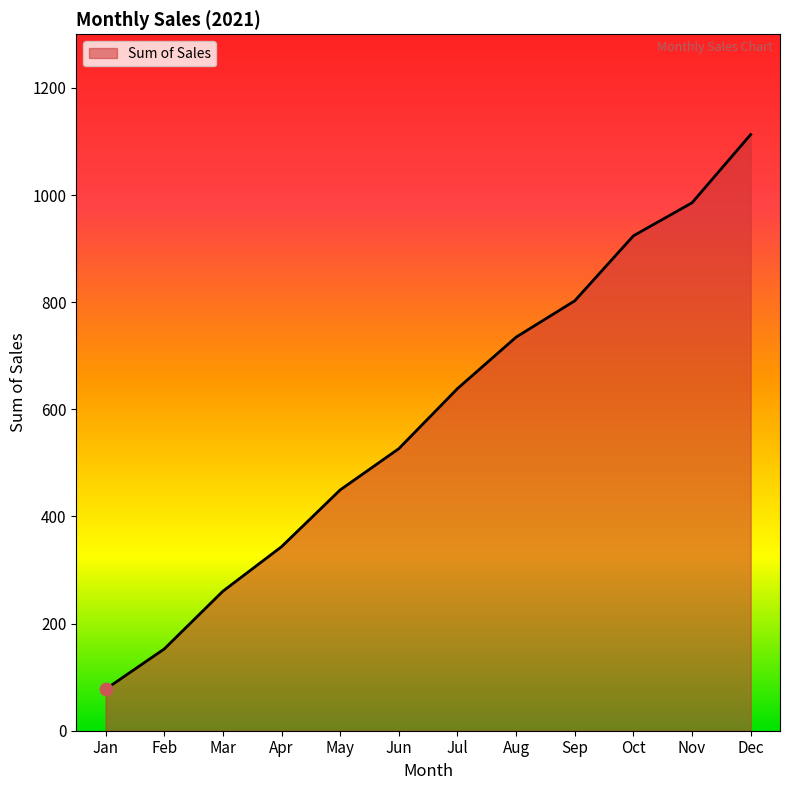

What is the change in value from Jan to Feb?

+75.1